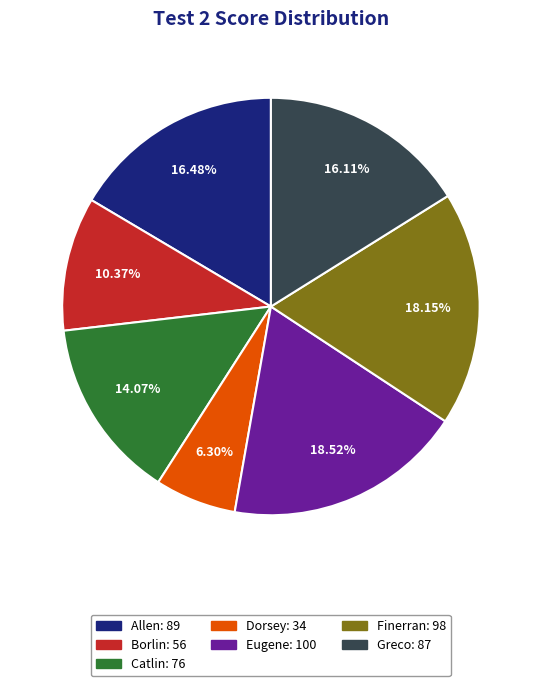

What is the smallest slice in the pie chart?

Dorsey